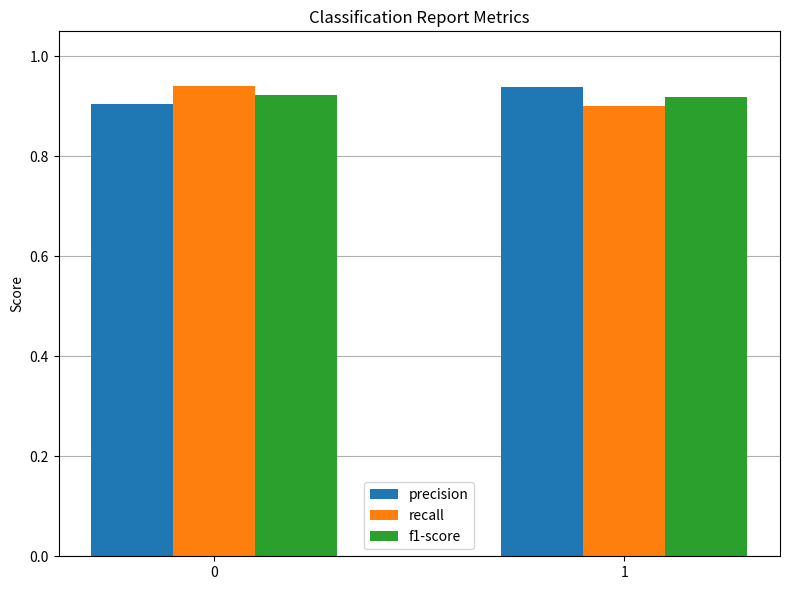

List the labels in order of recall value, smallest first.

1, 0